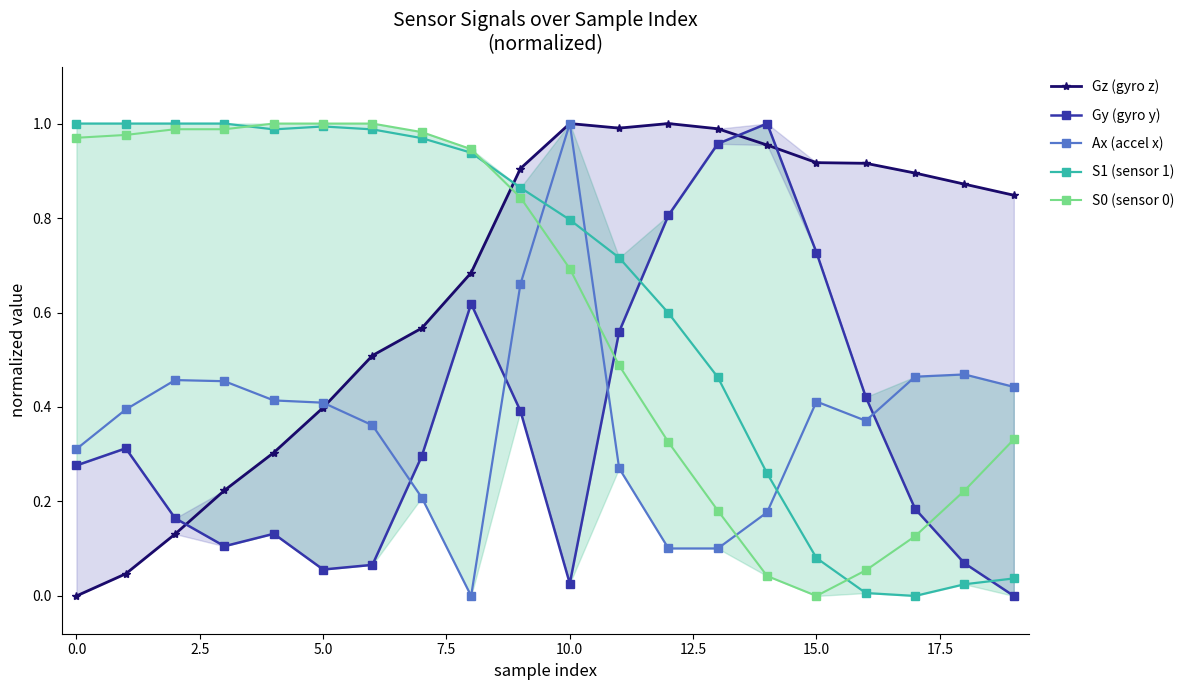

Count the number of data series in this chart.

5